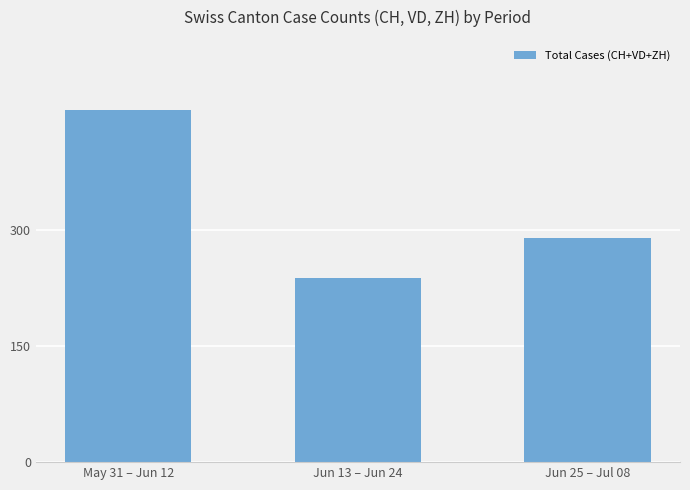

Rank the categories by value from lowest to highest.

Jun 13 – Jun 24, Jun 25 – Jul 08, May 31 – Jun 12